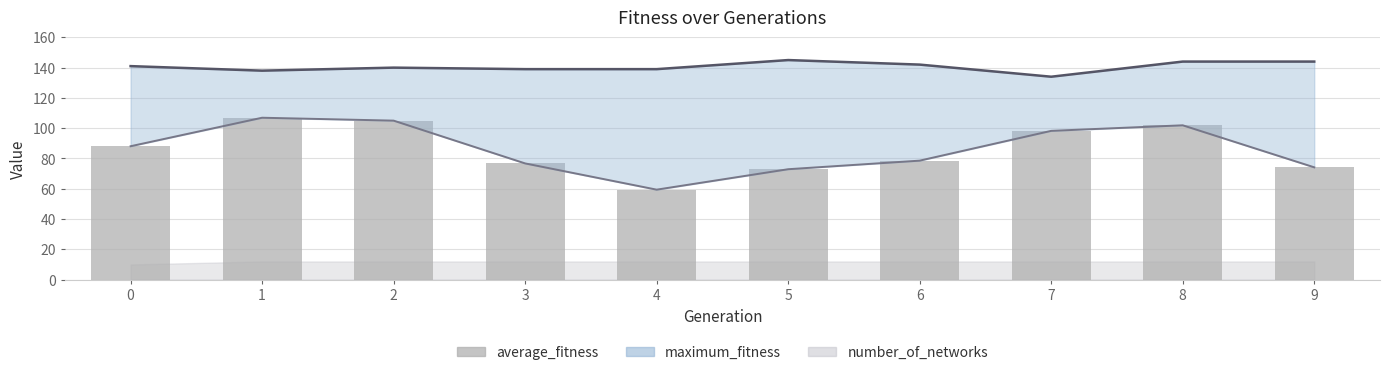

Reading left to right, list all the values displayed in this chart.

88.1	106.9	105.0	76.8	59.4	72.9	78.6	98.2	101.9	74.2